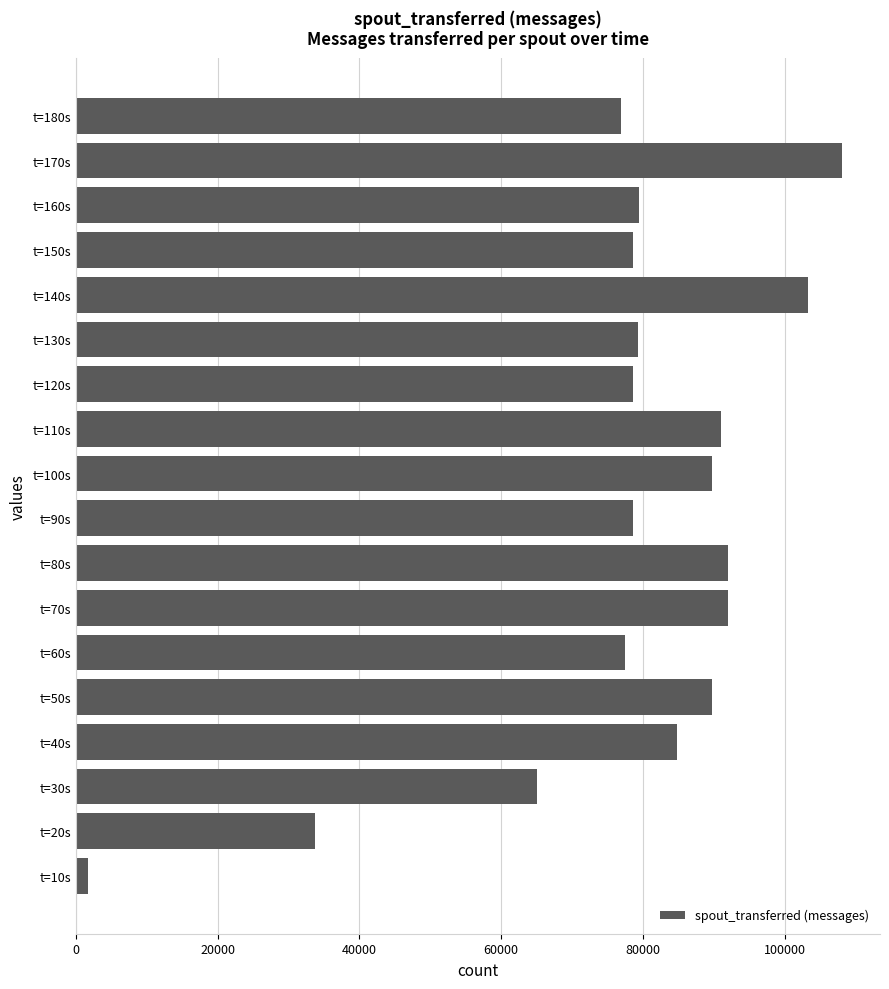

The value at t=20s is 14912. True or false?

False